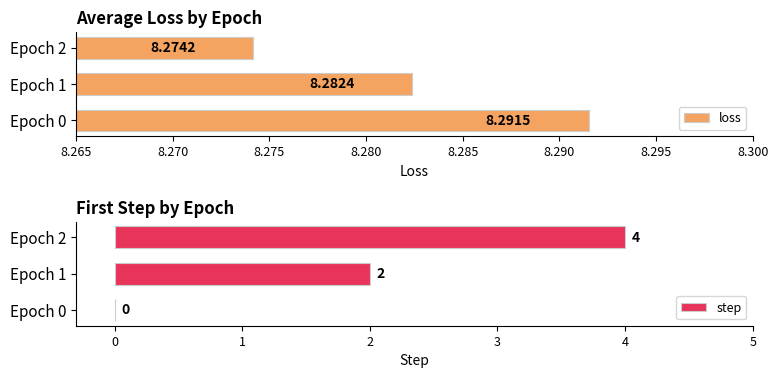

What is the sum of all step values?

6